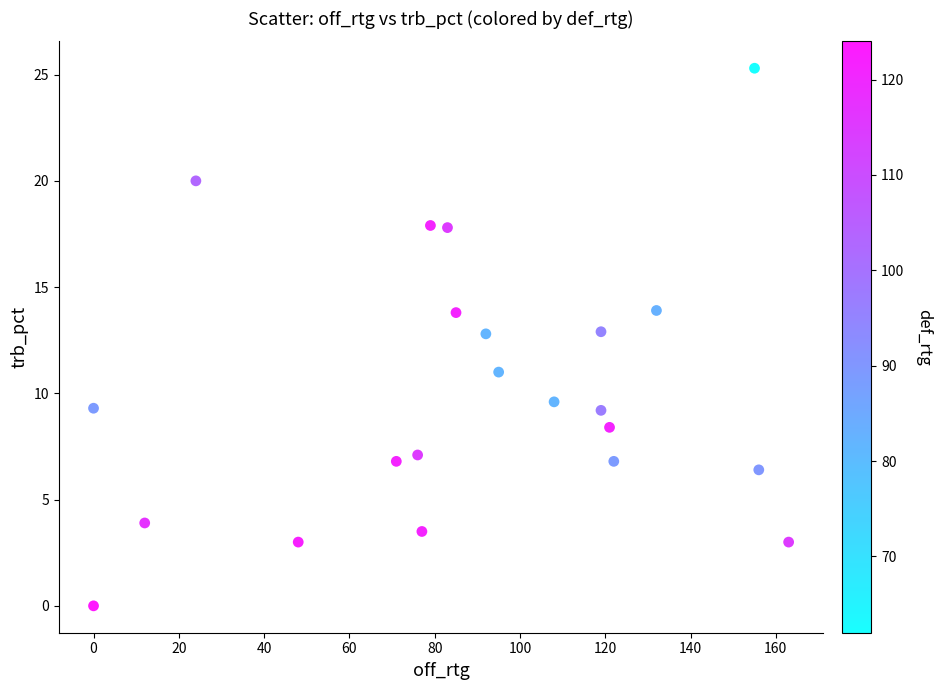

What is the range of Y values (max minus min)?

25.3